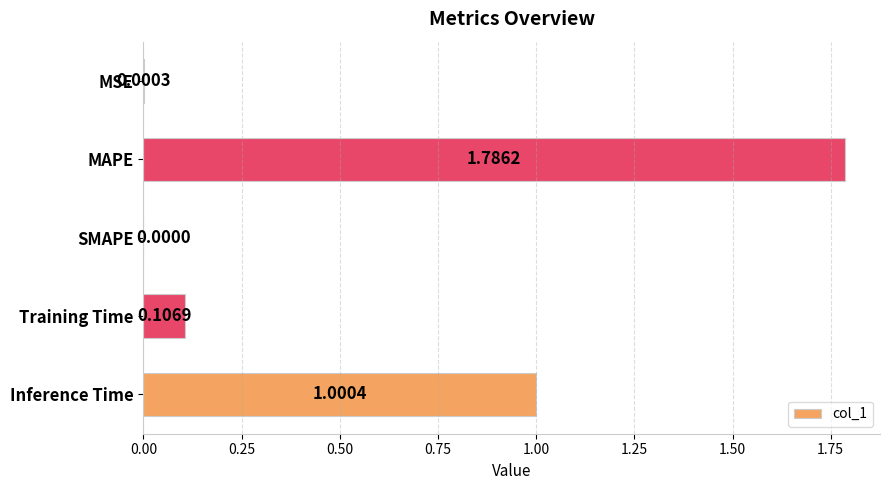

Which has a higher value, MAPE or Inference Time?

MAPE